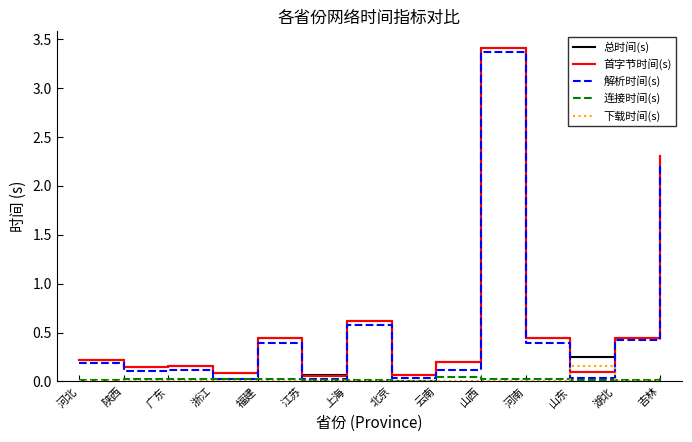

Which category has the highest value in the 总时间(s) series?

山西